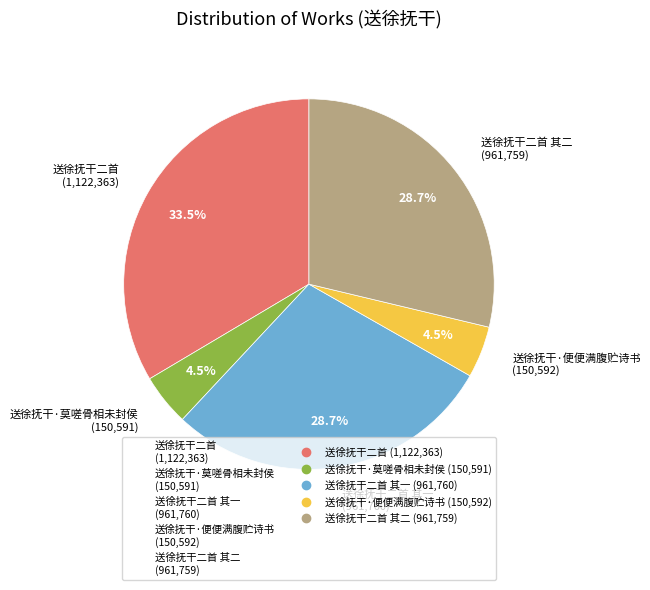

Is 送徐抚干二首 the majority of the pie?

No